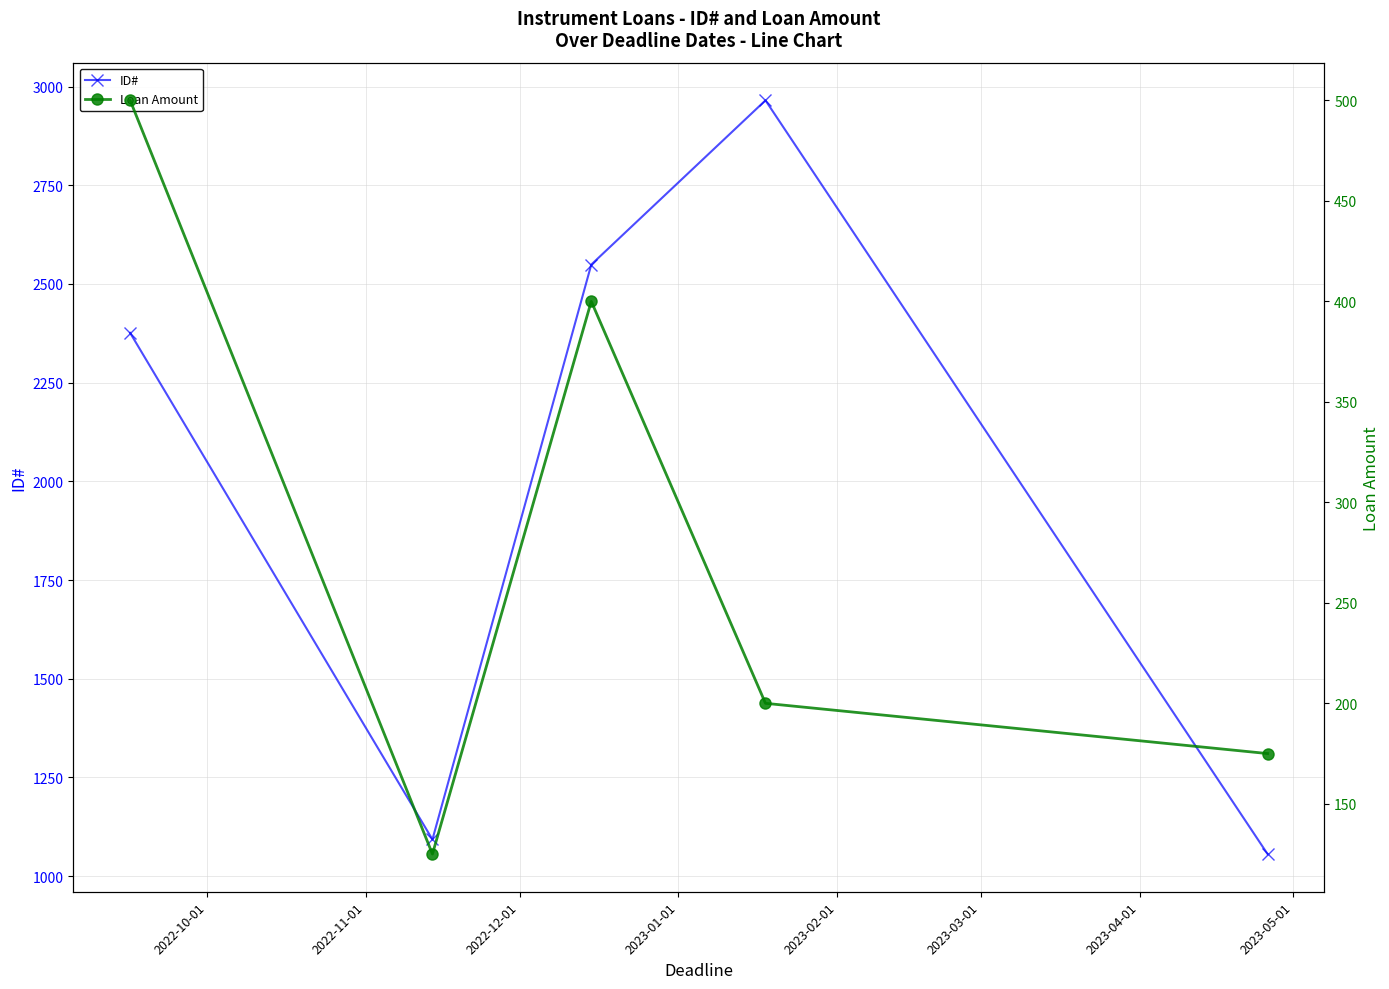

How many lines are shown in the chart?

2